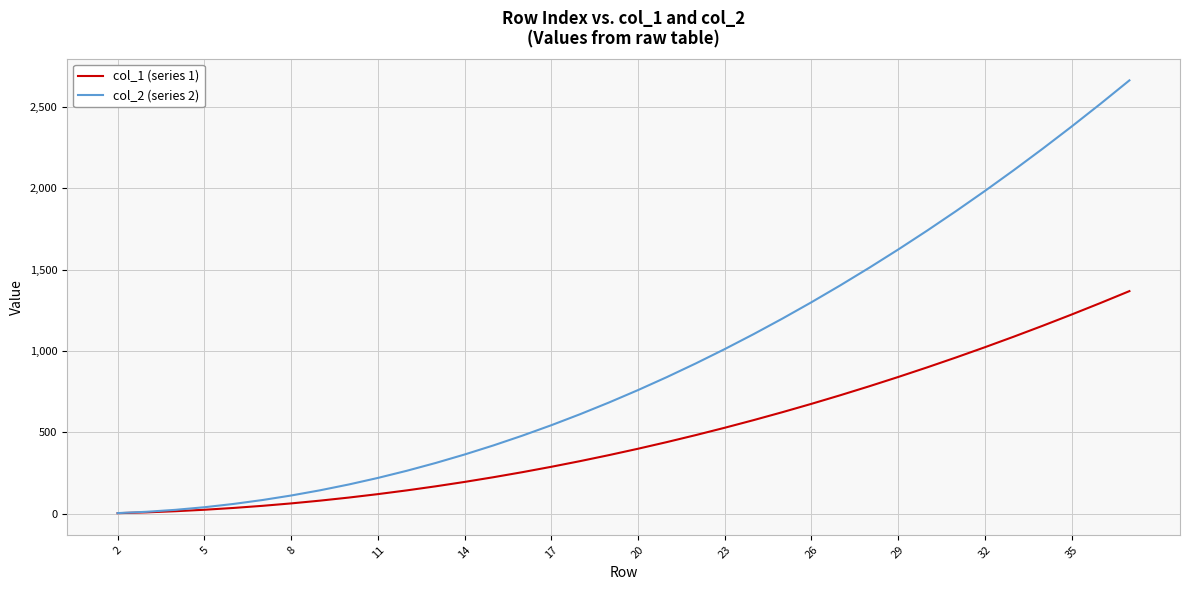

Which series has the largest total across all categories?

col_2 (series 2)